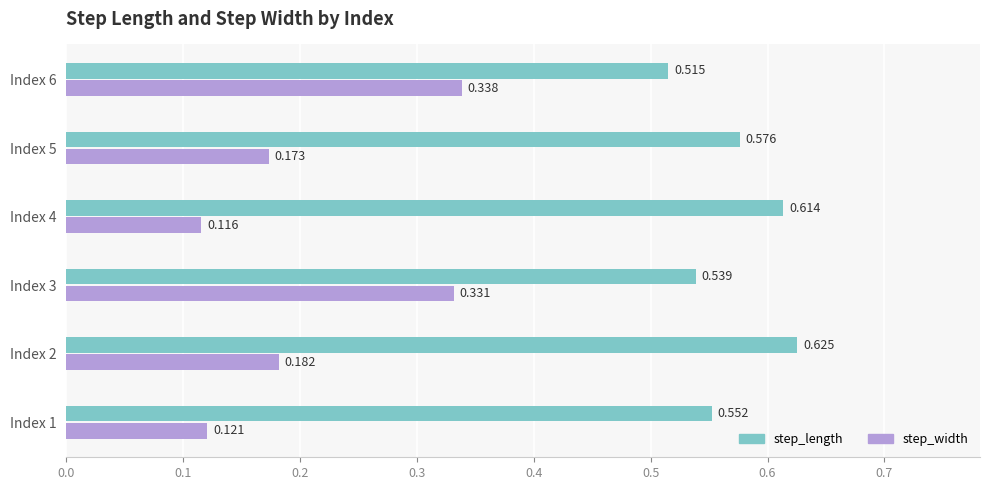

Is the value of step_length at Index 3 greater than the value of step_width at Index 4?

Yes